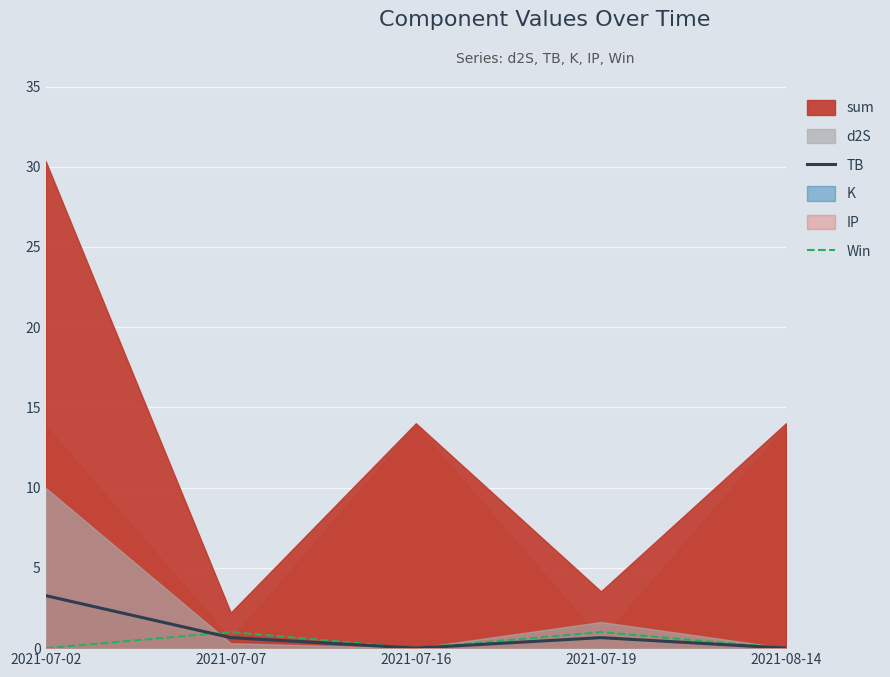

True or false: Win has more than 2 interior local peaks.

False